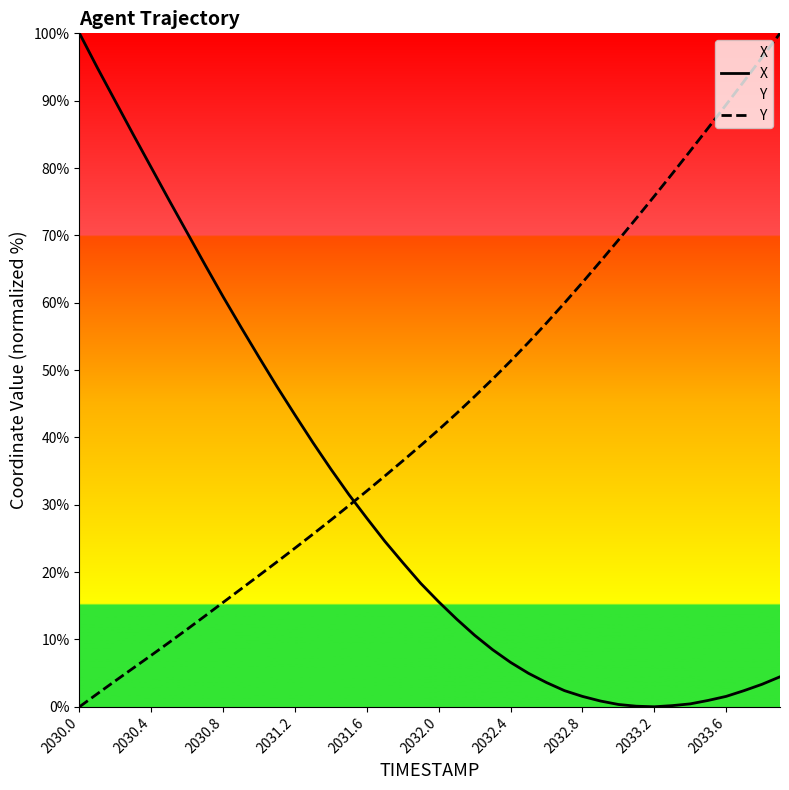

Reading left to right, what are all the values shown in this chart?

X: 100.0	94.9	89.9	84.9	80.1	75.2	70.4	65.6	60.9	56.3	51.9	47.5	43.3	39.2	35.3	31.5	28.0	24.6	21.4	18.3	15.6	13.0	10.6	8.5	6.6	5.0	3.6	2.4	1.5	0.9	0.3	0.1	0.0	0.2	0.4	0.9	1.5	2.4	3.3	4.5
Y: 0.0	1.9	3.9	5.8	7.7	9.6	11.5	13.5	15.5	17.5	19.5	21.5	23.6	25.6	27.7	29.9	32.1	34.3	36.5	38.8	41.1	43.6	46.1	48.7	51.3	54.1	57.0	60.0	63.0	66.1	69.3	72.5	75.8	79.1	82.5	85.9	89.4	92.9	96.4	100.0